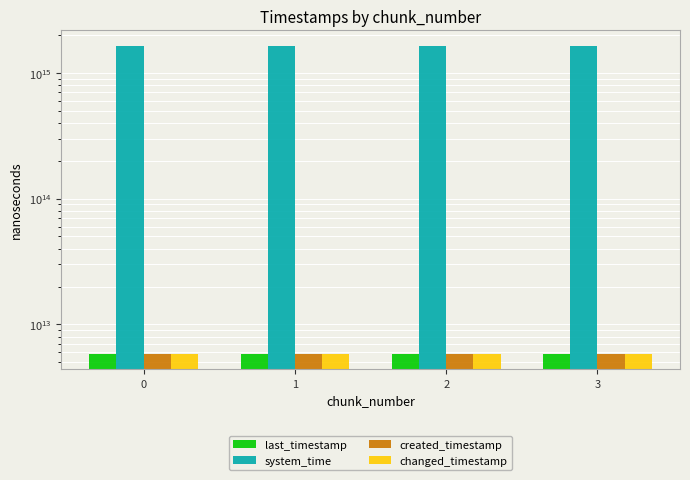

What is the sum of the created_timestamp values at 0 and 2?

11716678396638